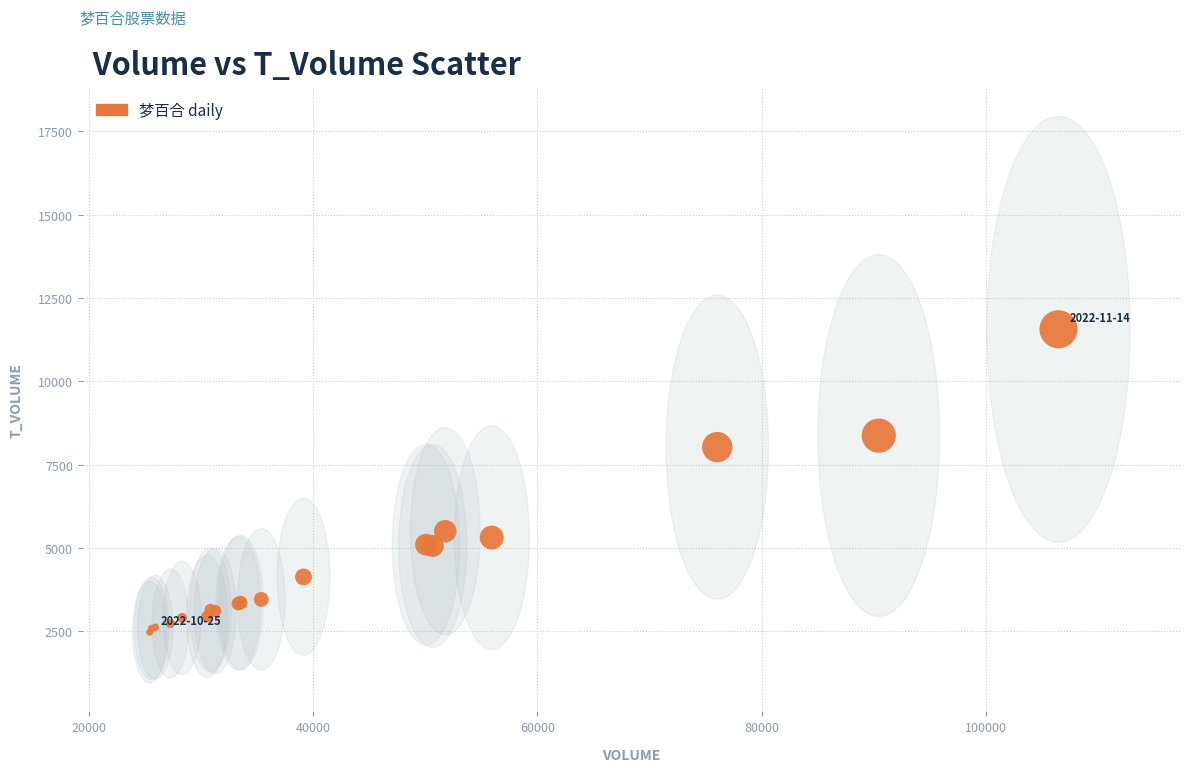

What Y value in the scatter plot is closest to 7015?

8023